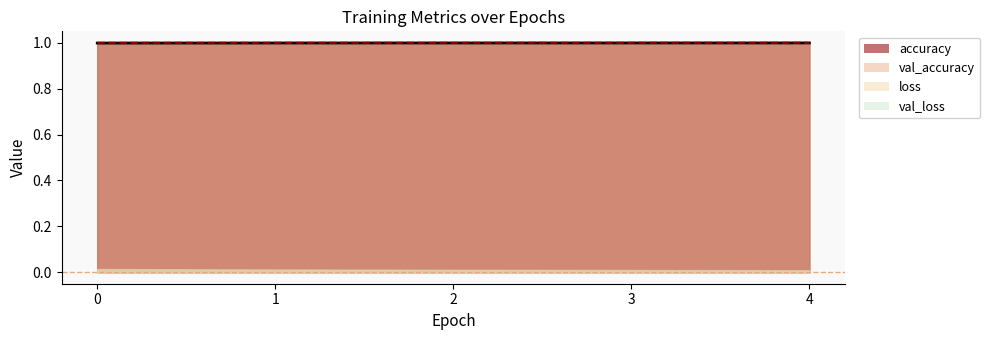

At how many categories does at least one series exceed 0?

5